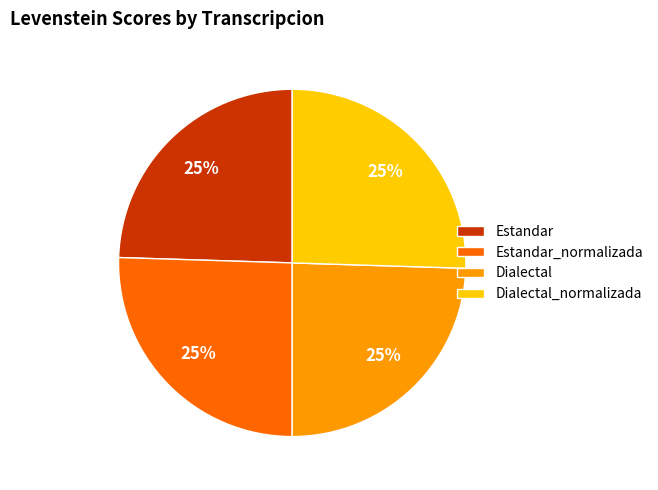

Approximately how many times larger is the value at Estandar_normalizada compared to Dialectal_normalizada?

1.0